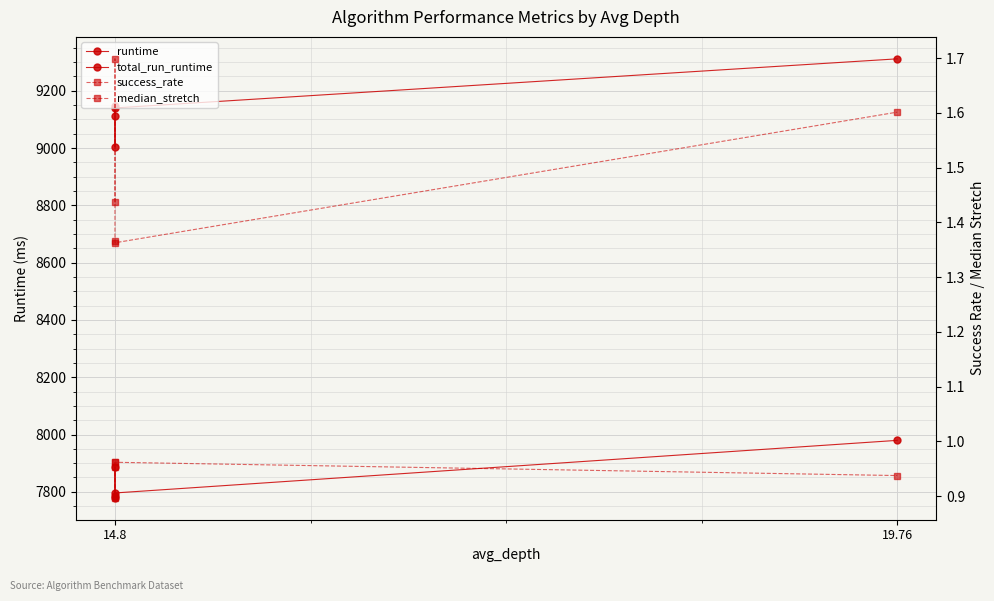

Where is the first local minimum for runtime?

14.8